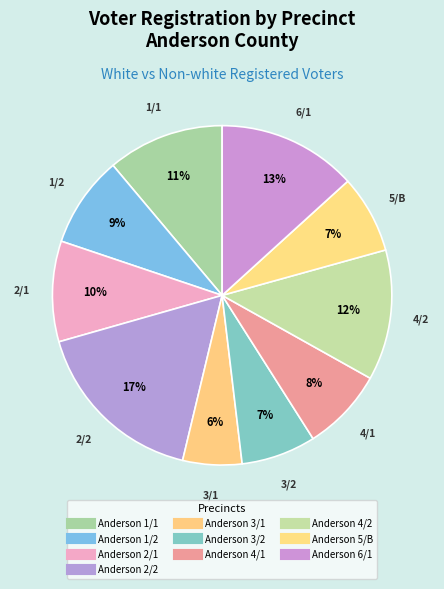

Count the number of slices in the pie.

10